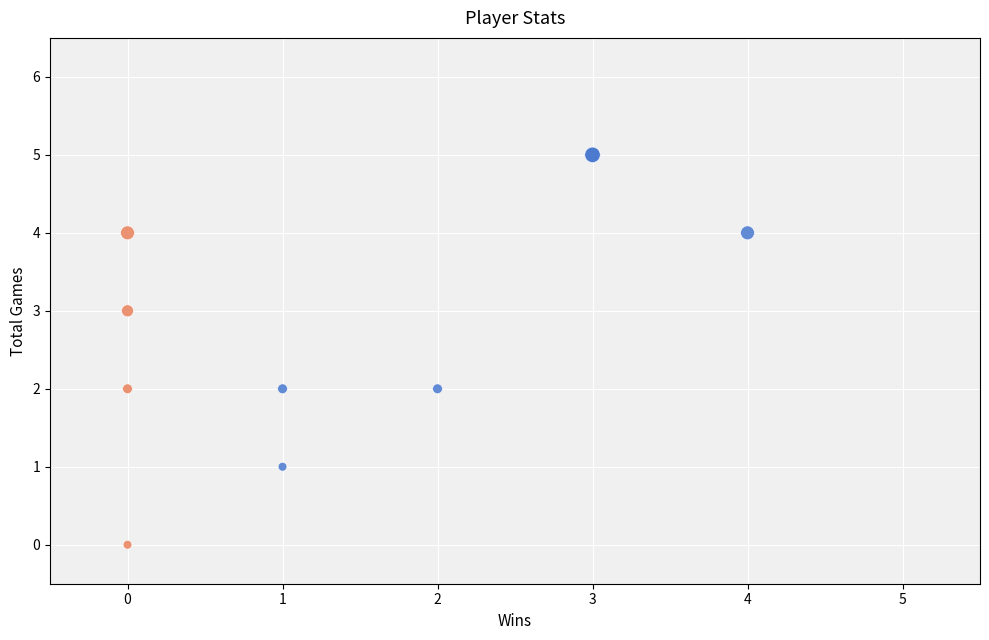

Which series reaches the minimum Y coordinate?

Win Rate < 50%